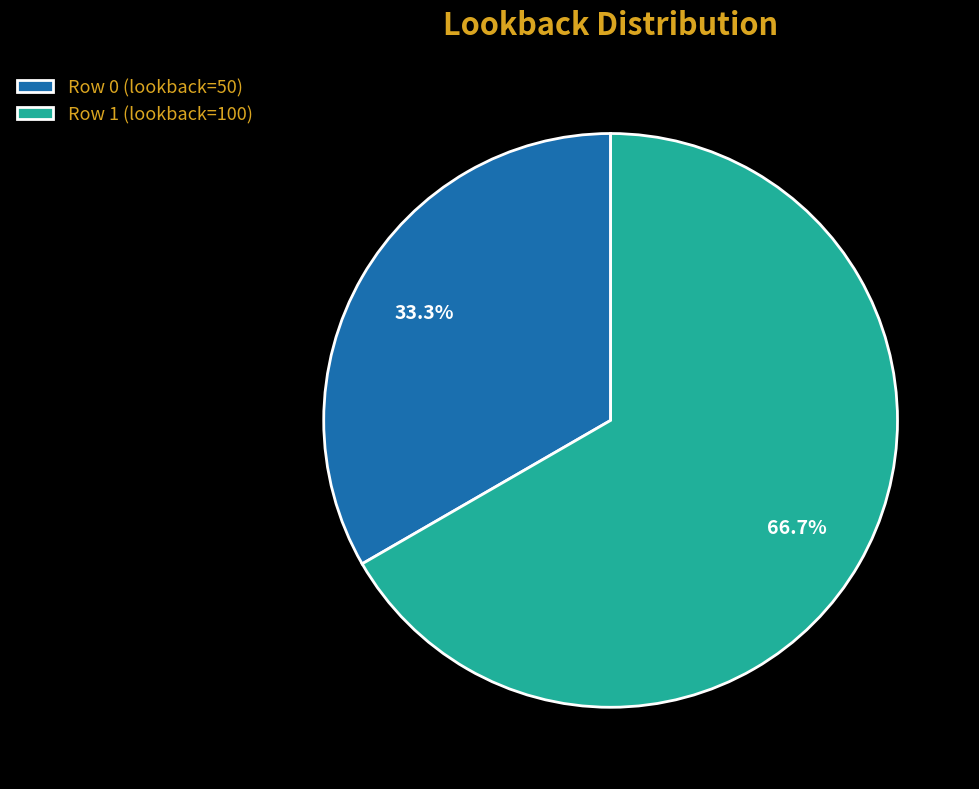

What is the ratio of the value at Row 1 (lookback=100) to the value at Row 0 (lookback=50)?

2.0